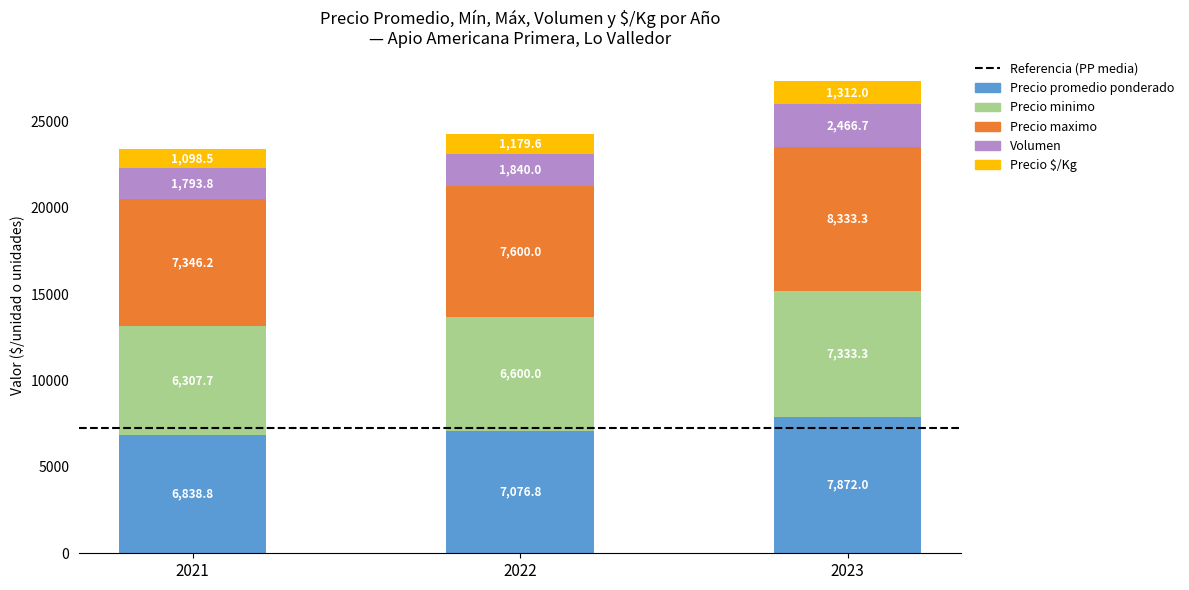

How many values in the Precio promedio ponderado series are below 7076?

1